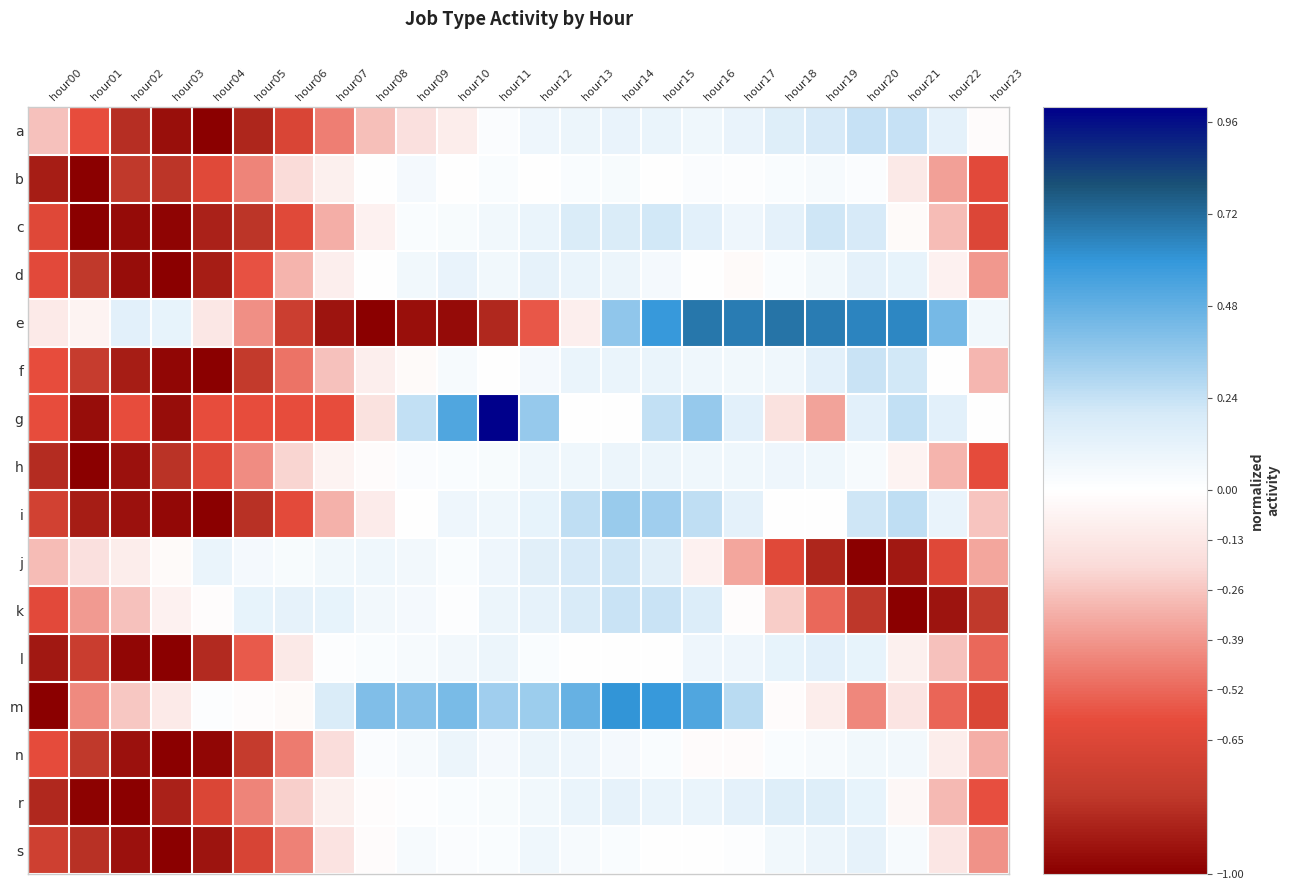

Reading left to right, extract all data points from this chart.

a: hour00=-0.3	hour01=-0.6	hour02=-0.8	hour03=-0.9	hour04=-1.0	hour05=-0.9	hour06=-0.7	hour07=-0.5	hour08=-0.3	hour09=-0.2	hour10=-0.1	hour11=0.0	hour12=0.1	hour13=0.1	hour14=0.1	hour15=0.1	hour16=0.1	hour17=0.1	hour18=0.2	hour19=0.2	hour20=0.2	hour21=0.2	hour22=0.1	hour23=-0.0
b: hour00=-0.9	hour01=-1.0	hour02=-0.8	hour03=-0.8	hour04=-0.6	hour05=-0.4	hour06=-0.2	hour07=-0.1	hour08=-0.0	hour09=0.0	hour10=0.0	hour11=0.0	hour12=0.0	hour13=0.0	hour14=0.0	hour15=0.0	hour16=0.0	hour17=0.0	hour18=0.0	hour19=0.0	hour20=0.0	hour21=-0.1	hour22=-0.4	hour23=-0.6
c: hour00=-0.6	hour01=-1.0	hour02=-1.0	hour03=-1.0	hour04=-0.9	hour05=-0.8	hour06=-0.6	hour07=-0.3	hour08=-0.1	hour09=0.0	hour10=0.0	hour11=0.1	hour12=0.1	hour13=0.2	hour14=0.2	hour15=0.2	hour16=0.1	hour17=0.1	hour18=0.1	hour19=0.2	hour20=0.2	hour21=-0.0	hour22=-0.3	hour23=-0.7
d: hour00=-0.6	hour01=-0.8	hour02=-0.9	hour03=-1.0	hour04=-0.9	hour05=-0.6	hour06=-0.3	hour07=-0.1	hour08=-0.0	hour09=0.1	hour10=0.1	hour11=0.1	hour12=0.1	hour13=0.1	hour14=0.1	hour15=0.0	hour16=0.0	hour17=-0.0	hour18=0.0	hour19=0.1	hour20=0.1	hour21=0.1	hour22=-0.1	hour23=-0.4
e: hour00=-0.1	hour01=-0.1	hour02=0.1	hour03=0.1	hour04=-0.1	hour05=-0.4	hour06=-0.7	hour07=-0.9	hour08=-1.0	hour09=-0.9	hour10=-1.0	hour11=-0.9	hour12=-0.6	hour13=-0.1	hour14=0.4	hour15=0.6	hour16=0.7	hour17=0.7	hour18=0.7	hour19=0.7	hour20=0.7	hour21=0.6	hour22=0.4	hour23=0.1
f: hour00=-0.6	hour01=-0.8	hour02=-0.9	hour03=-1.0	hour04=-1.0	hour05=-0.8	hour06=-0.5	hour07=-0.3	hour08=-0.1	hour09=-0.0	hour10=0.0	hour11=0.0	hour12=0.1	hour13=0.1	hour14=0.1	hour15=0.1	hour16=0.1	hour17=0.1	hour18=0.1	hour19=0.1	hour20=0.2	hour21=0.2	hour22=-0.0	hour23=-0.3
g: hour00=-0.6	hour01=-1.0	hour02=-0.6	hour03=-1.0	hour04=-0.6	hour05=-0.6	hour06=-0.6	hour07=-0.6	hour08=-0.2	hour09=0.2	hour10=0.5	hour11=1.0	hour12=0.4	hour13=0.0	hour14=0.0	hour15=0.2	hour16=0.4	hour17=0.1	hour18=-0.2	hour19=-0.4	hour20=0.1	hour21=0.2	hour22=0.1	hour23=0.0
h: hour00=-0.8	hour01=-1.0	hour02=-0.9	hour03=-0.8	hour04=-0.6	hour05=-0.4	hour06=-0.2	hour07=-0.1	hour08=-0.0	hour09=0.0	hour10=0.0	hour11=0.0	hour12=0.1	hour13=0.1	hour14=0.1	hour15=0.1	hour16=0.1	hour17=0.1	hour18=0.1	hour19=0.1	hour20=0.0	hour21=-0.1	hour22=-0.3	hour23=-0.6
i: hour00=-0.7	hour01=-0.9	hour02=-0.9	hour03=-1.0	hour04=-1.0	hour05=-0.8	hour06=-0.6	hour07=-0.3	hour08=-0.1	hour09=-0.0	hour10=0.1	hour11=0.1	hour12=0.1	hour13=0.3	hour14=0.3	hour15=0.3	hour16=0.3	hour17=0.1	hour18=0.0	hour19=-0.0	hour20=0.2	hour21=0.3	hour22=0.1	hour23=-0.3
j: hour00=-0.3	hour01=-0.2	hour02=-0.1	hour03=-0.0	hour04=0.1	hour05=0.0	hour06=0.0	hour07=0.1	hour08=0.1	hour09=0.1	hour10=0.0	hour11=0.1	hour12=0.1	hour13=0.2	hour14=0.2	hour15=0.1	hour16=-0.1	hour17=-0.3	hour18=-0.6	hour19=-0.9	hour20=-1.0	hour21=-0.9	hour22=-0.6	hour23=-0.3
k: hour00=-0.6	hour01=-0.4	hour02=-0.3	hour03=-0.1	hour04=-0.0	hour05=0.1	hour06=0.1	hour07=0.1	hour08=0.1	hour09=0.0	hour10=0.0	hour11=0.1	hour12=0.1	hour13=0.2	hour14=0.2	hour15=0.2	hour16=0.2	hour17=-0.0	hour18=-0.2	hour19=-0.5	hour20=-0.8	hour21=-1.0	hour22=-0.9	hour23=-0.8
l: hour00=-0.9	hour01=-0.7	hour02=-1.0	hour03=-1.0	hour04=-0.8	hour05=-0.6	hour06=-0.1	hour07=0.0	hour08=0.0	hour09=0.0	hour10=0.1	hour11=0.1	hour12=0.0	hour13=-0.0	hour14=-0.0	hour15=0.0	hour16=0.1	hour17=0.1	hour18=0.1	hour19=0.1	hour20=0.1	hour21=-0.1	hour22=-0.3	hour23=-0.5
m: hour00=-1.0	hour01=-0.4	hour02=-0.3	hour03=-0.1	hour04=0.0	hour05=-0.0	hour06=-0.0	hour07=0.2	hour08=0.4	hour09=0.4	hour10=0.4	hour11=0.3	hour12=0.3	hour13=0.5	hour14=0.6	hour15=0.6	hour16=0.5	hour17=0.3	hour18=-0.0	hour19=-0.1	hour20=-0.4	hour21=-0.1	hour22=-0.5	hour23=-0.7
n: hour00=-0.6	hour01=-0.8	hour02=-0.9	hour03=-1.0	hour04=-1.0	hour05=-0.8	hour06=-0.5	hour07=-0.2	hour08=0.0	hour09=0.0	hour10=0.1	hour11=0.0	hour12=0.1	hour13=0.1	hour14=0.0	hour15=0.0	hour16=-0.0	hour17=-0.0	hour18=0.0	hour19=0.0	hour20=0.1	hour21=0.1	hour22=-0.1	hour23=-0.3
r: hour00=-0.9	hour01=-1.0	hour02=-1.0	hour03=-0.9	hour04=-0.7	hour05=-0.4	hour06=-0.2	hour07=-0.1	hour08=-0.0	hour09=0.0	hour10=0.0	hour11=0.0	hour12=0.1	hour13=0.1	hour14=0.1	hour15=0.1	hour16=0.1	hour17=0.1	hour18=0.2	hour19=0.2	hour20=0.1	hour21=-0.0	hour22=-0.3	hour23=-0.6
s: hour00=-0.7	hour01=-0.8	hour02=-0.9	hour03=-1.0	hour04=-0.9	hour05=-0.7	hour06=-0.4	hour07=-0.1	hour08=-0.0	hour09=0.0	hour10=0.0	hour11=0.0	hour12=0.1	hour13=0.0	hour14=0.0	hour15=0.0	hour16=-0.0	hour17=0.0	hour18=0.1	hour19=0.1	hour20=0.1	hour21=0.0	hour22=-0.1	hour23=-0.4